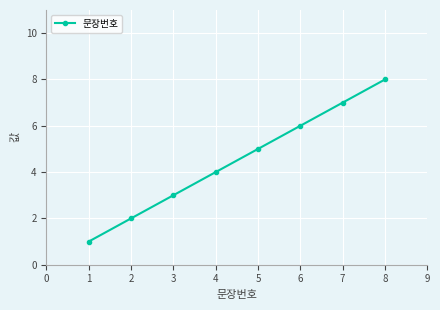

What is the value of the 5th point from the left?

5